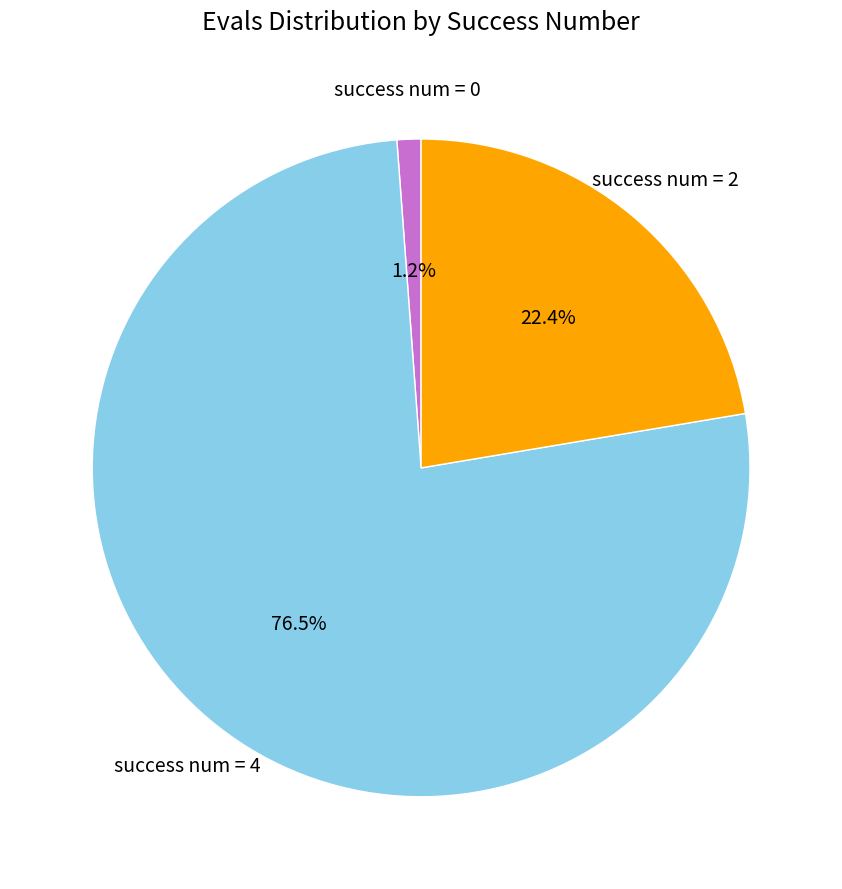

Does any single category account for the majority?

Yes